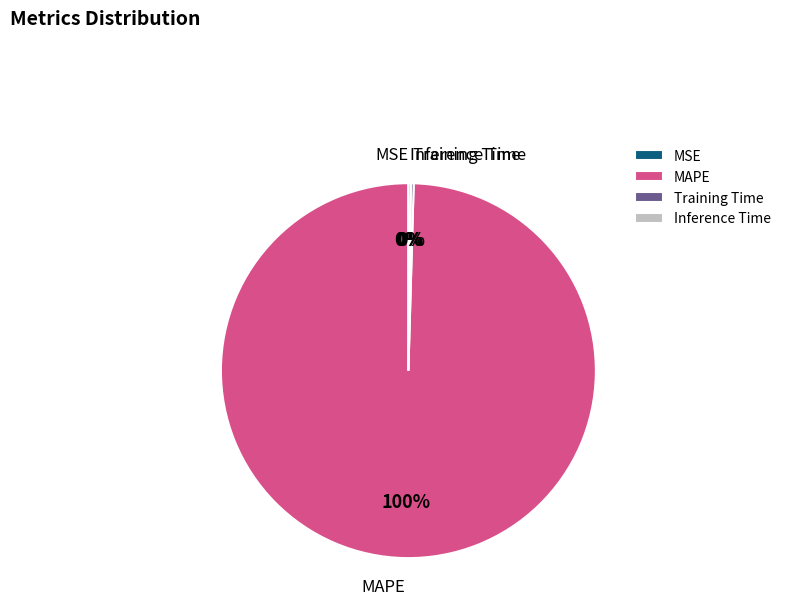

Does any single category account for the majority?

Yes